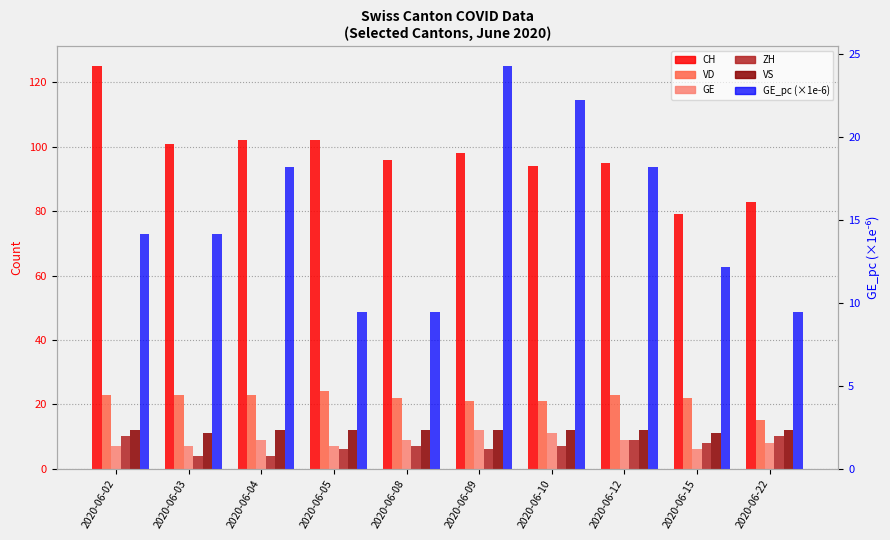

Between 2020-06-15 and 2020-06-10, which is larger?

2020-06-10